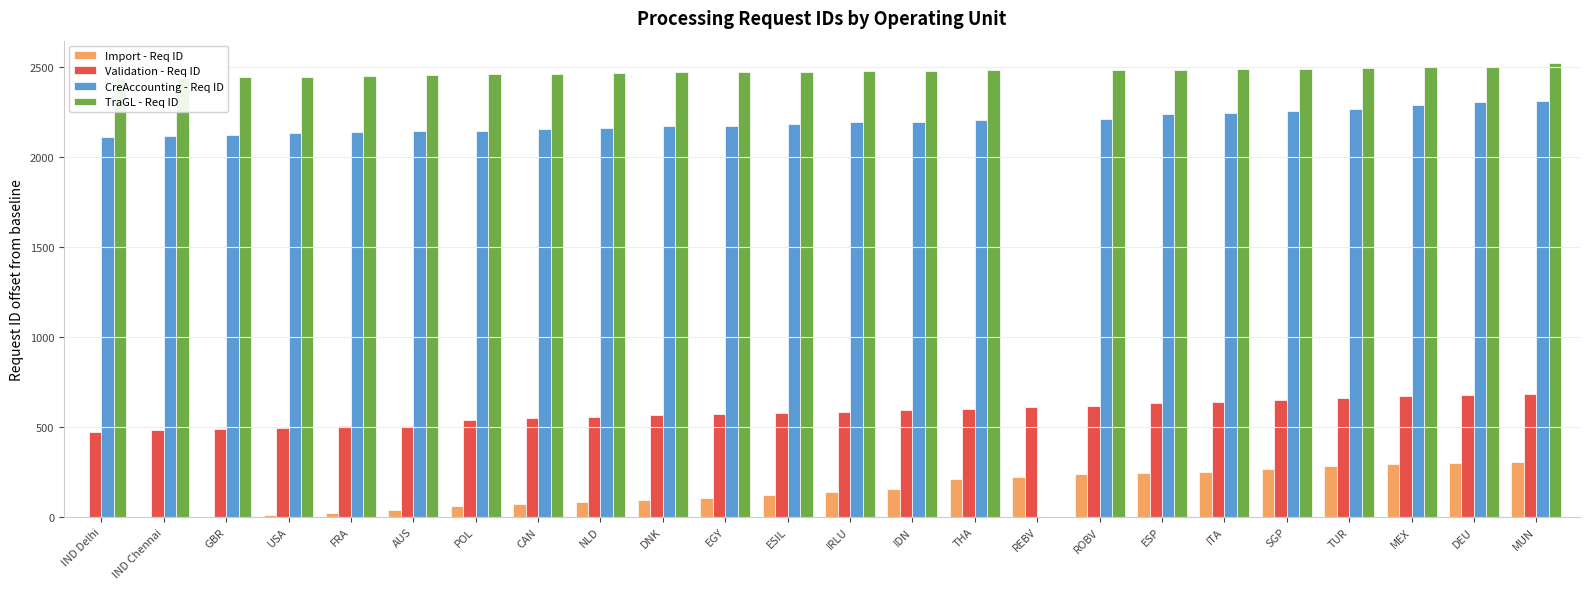

What is the average value of the CreAccounting - Req ID series?

2104